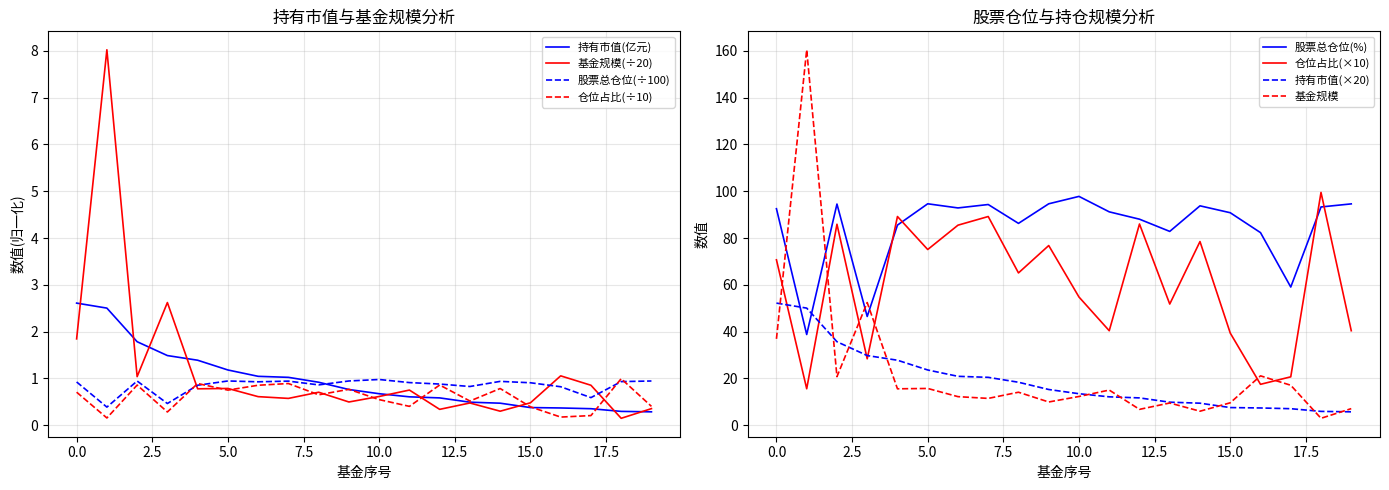

List the labels in order of 基金规模 value, smallest first.

18, 14, 12, 19, 13, 15, 9, 7, 6, 10, 8, 11, 4, 5, 17, 2, 16, 0, 3, 1